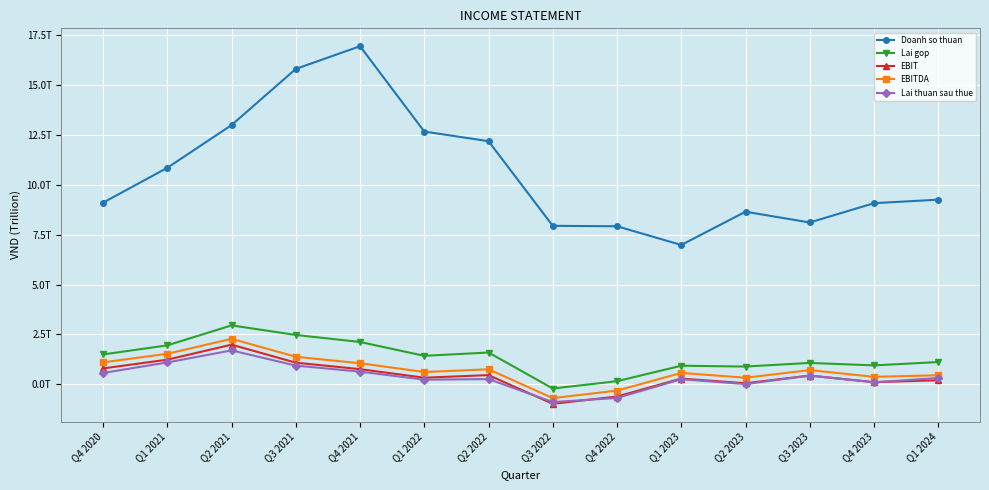

What are all the series names shown in the legend?

Doanh so thuan, Lai gop, EBIT, EBITDA, Lai thuan sau thue